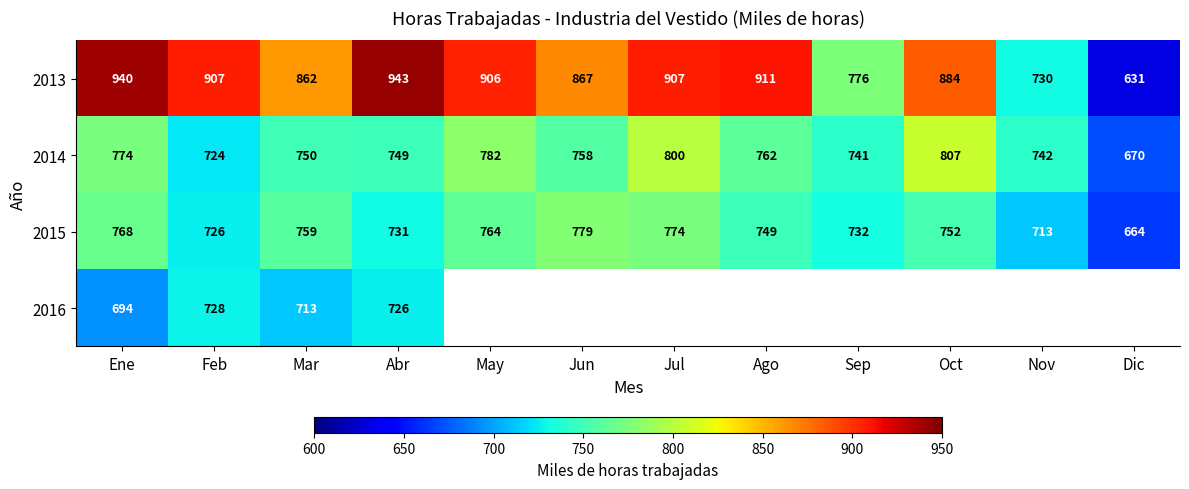

What is the total value across all series at Mar?

3084